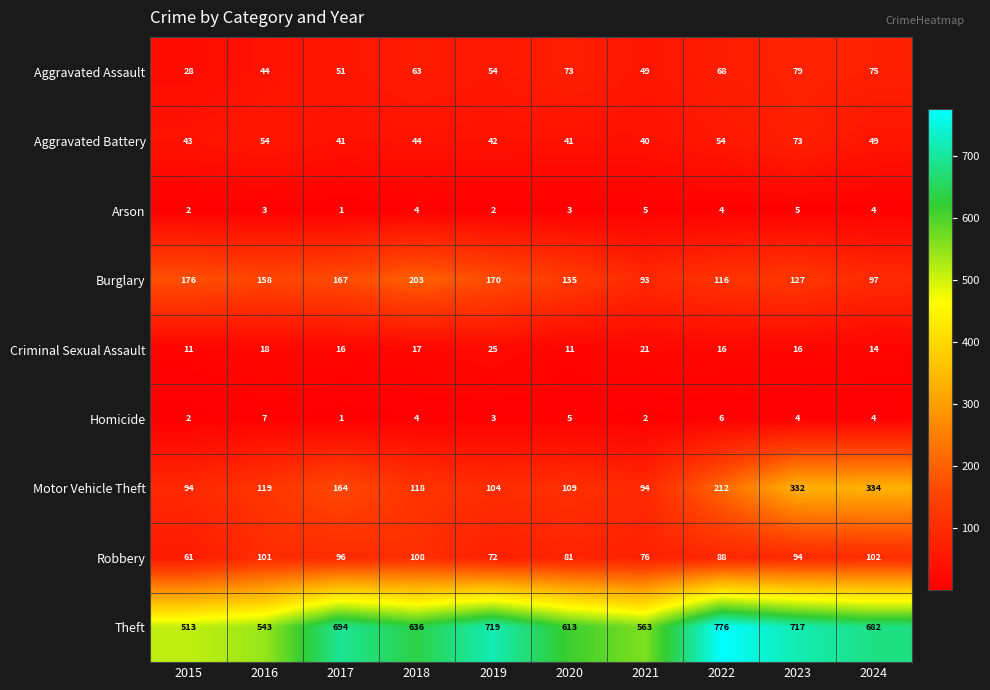

How many data points does each series have?

10